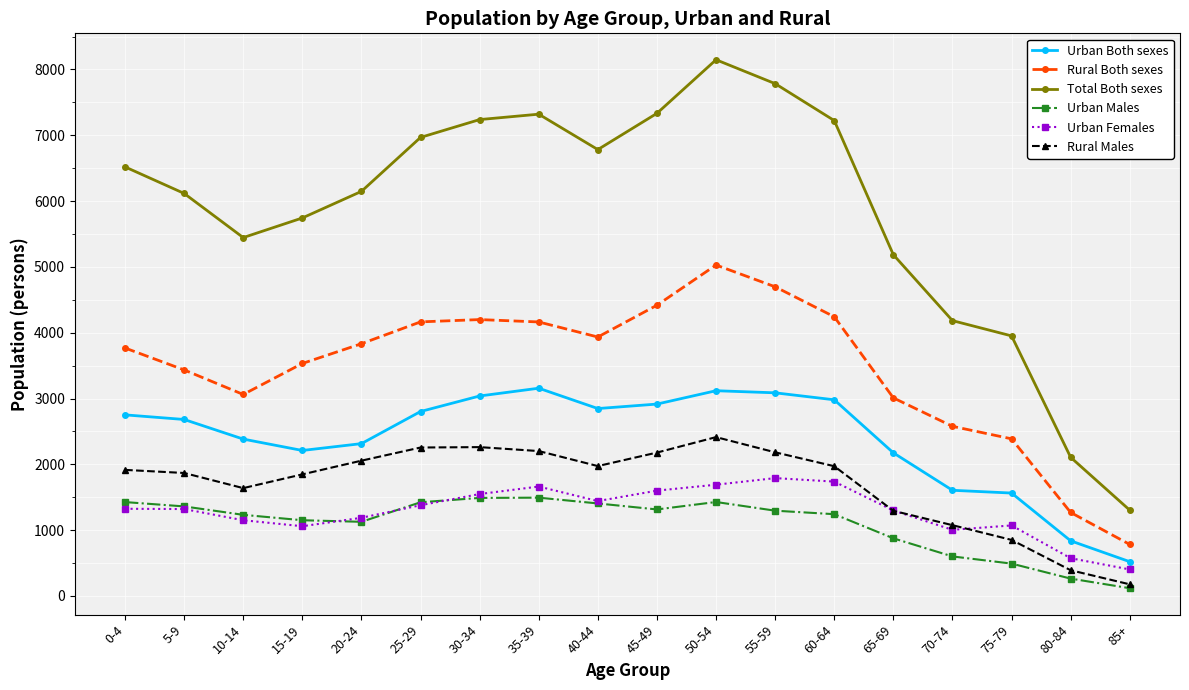

What is the sum of the Total Both sexes values at 40-44 and 15-19?

12527